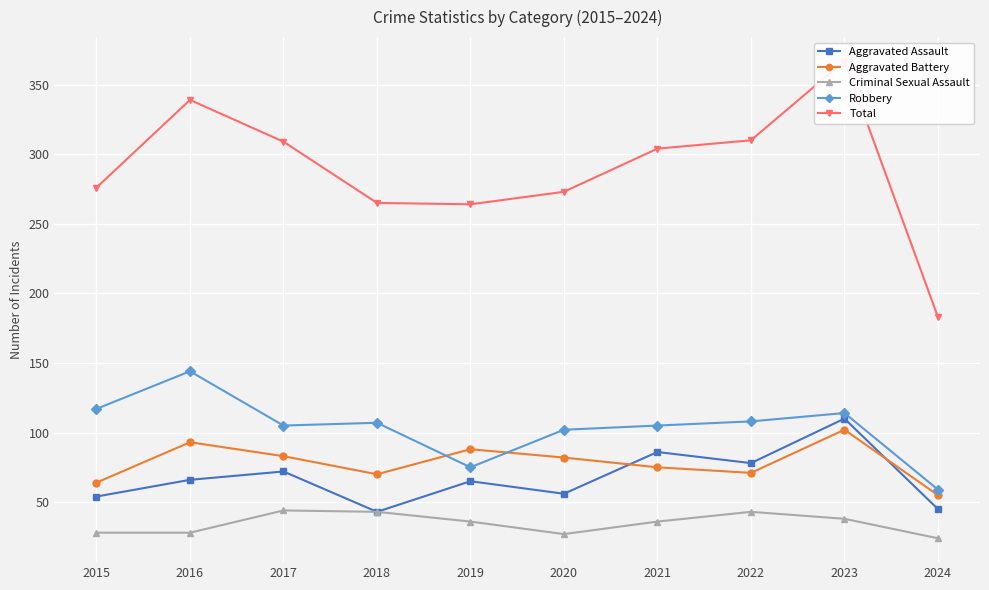

Between 2024 and 2016, which is larger?

2016